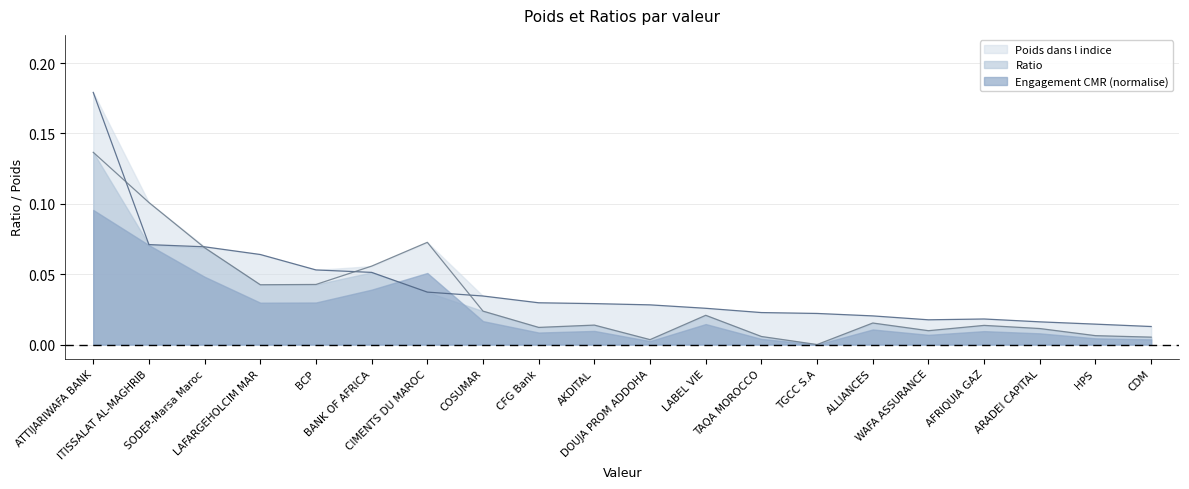

At which category does the chart reach its peak across all series?

ATTIJARIWAFA BANK